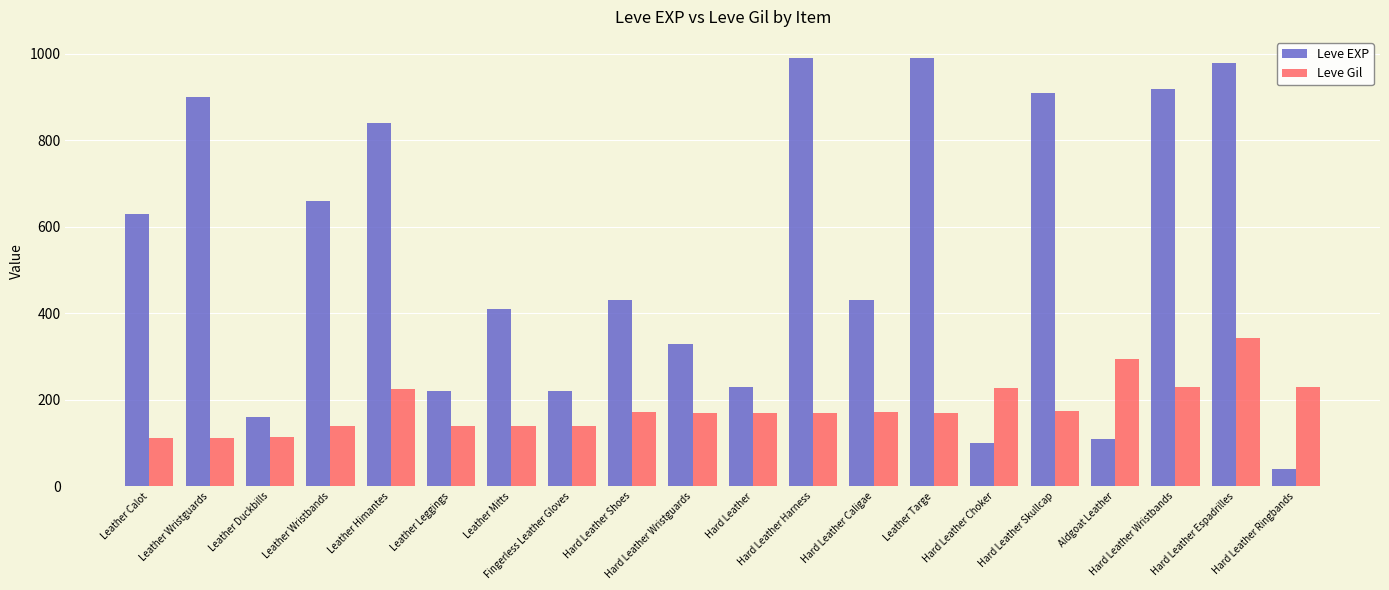

How many distinct data groups are displayed?

2